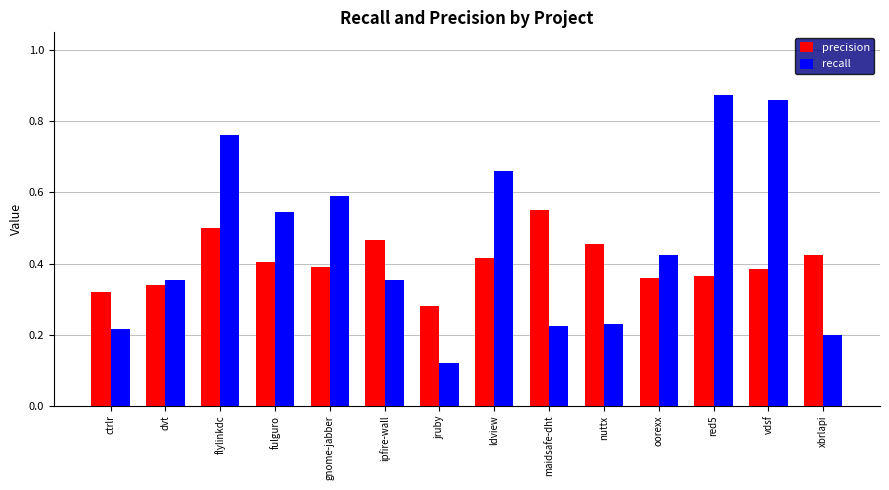

The precision series shows 0.6 at oorexx. True or false?

False